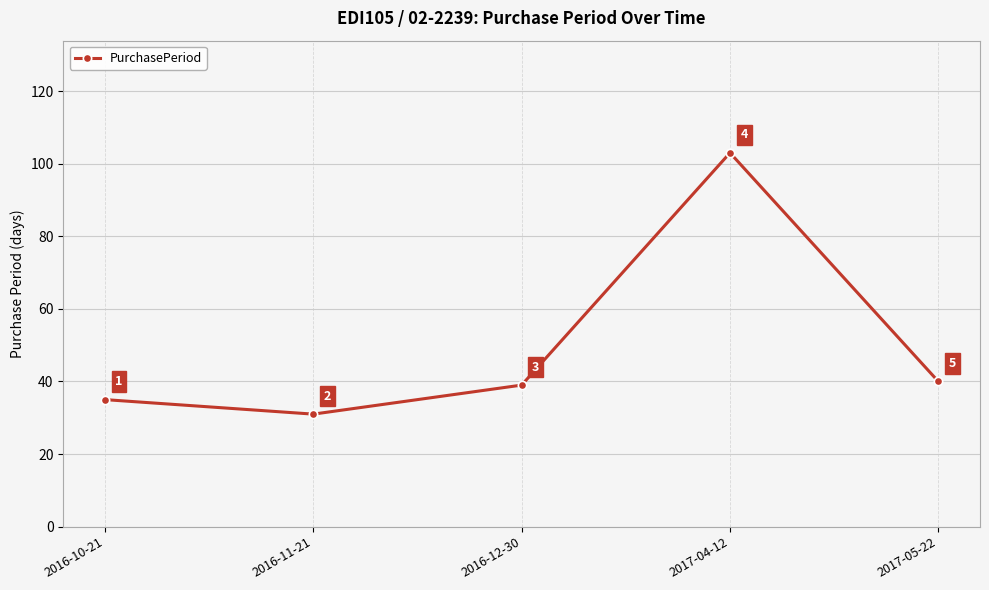

What is the value of the 2nd point from the left?

31